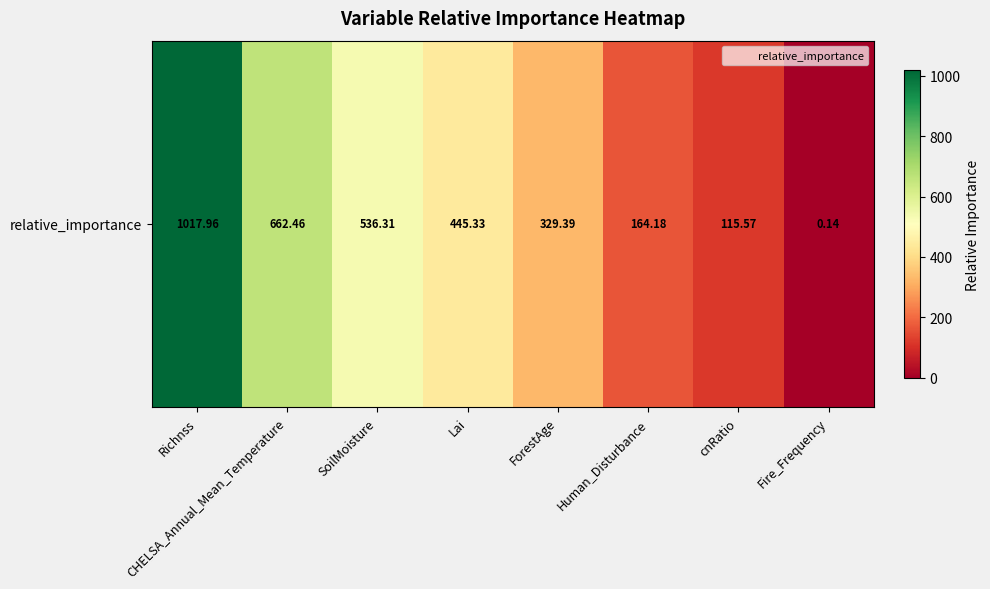

Which category has the highest value across all series?

Richnss